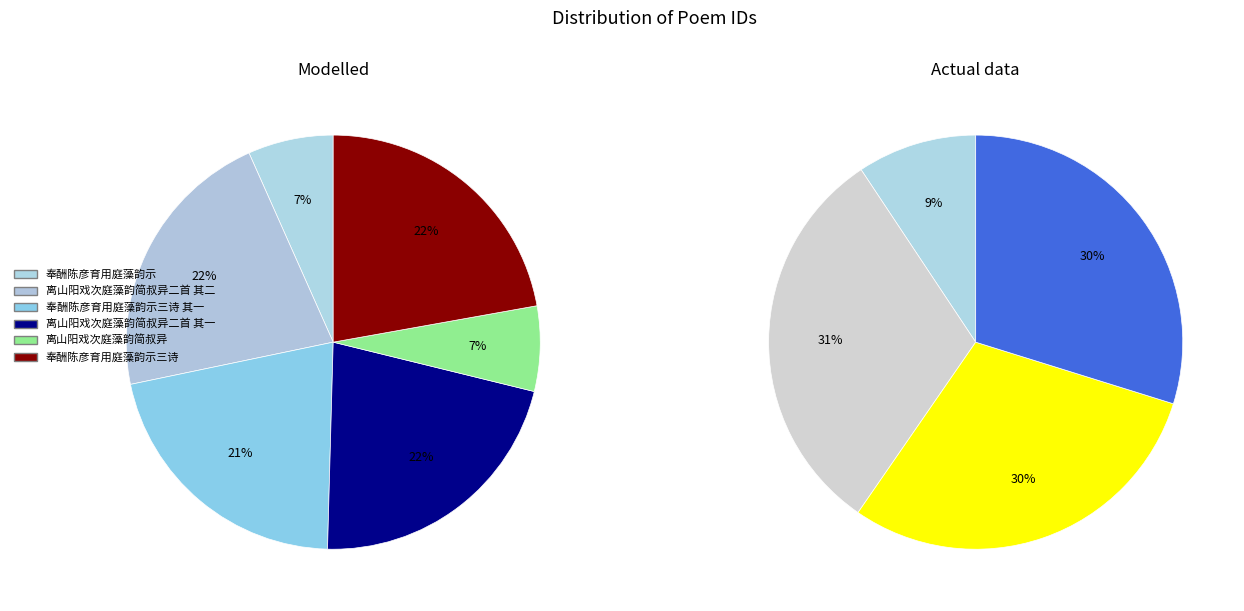

Is there any slice that represents more than half of the pie?

No